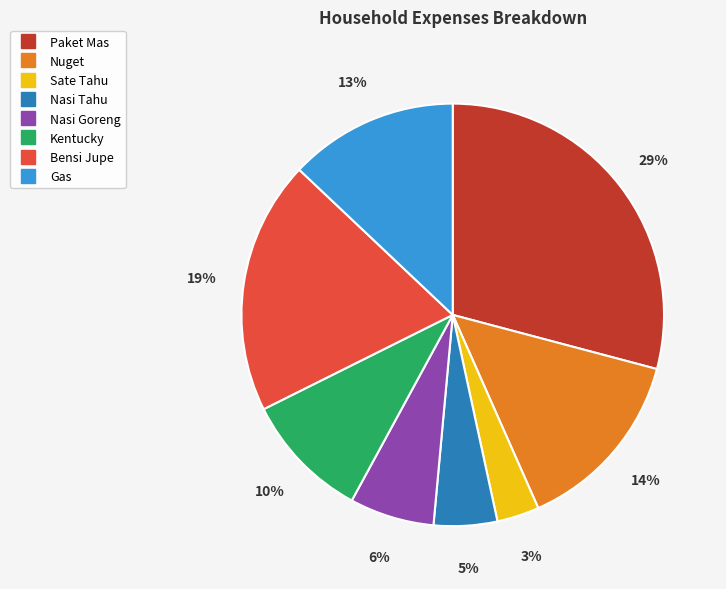

Count the number of slices in the pie.

8